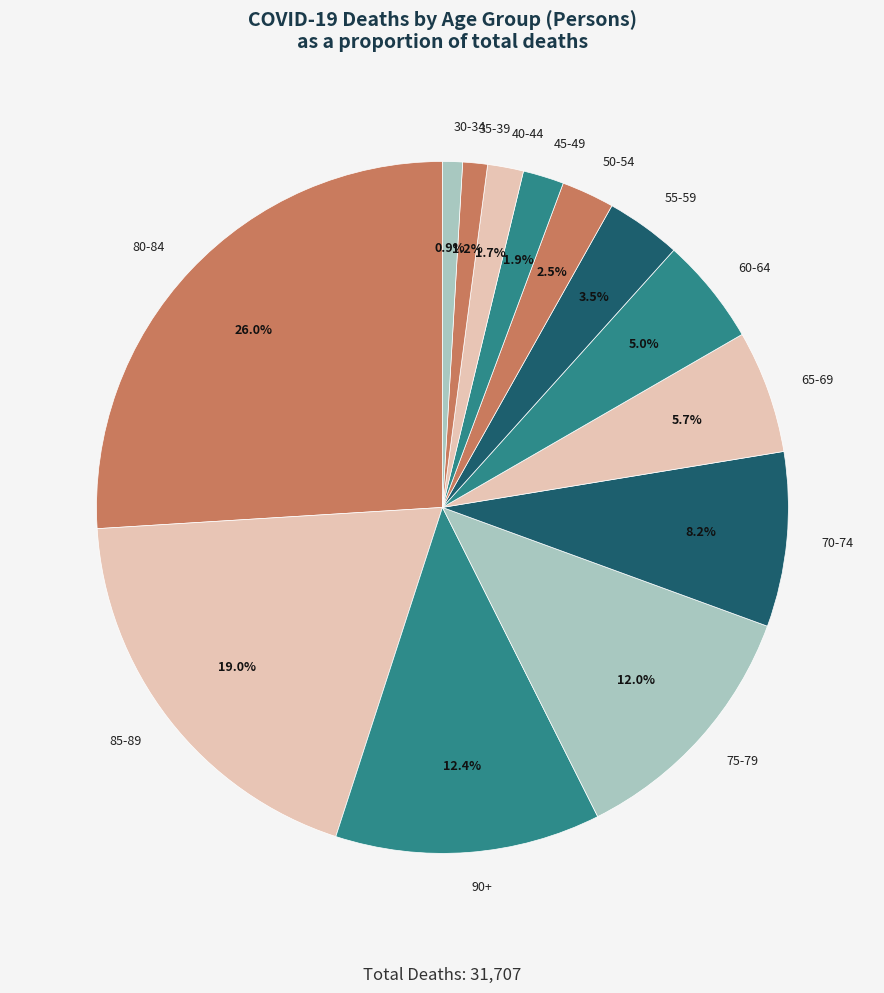

Which has a higher value, 65-69 or 50-54?

65-69